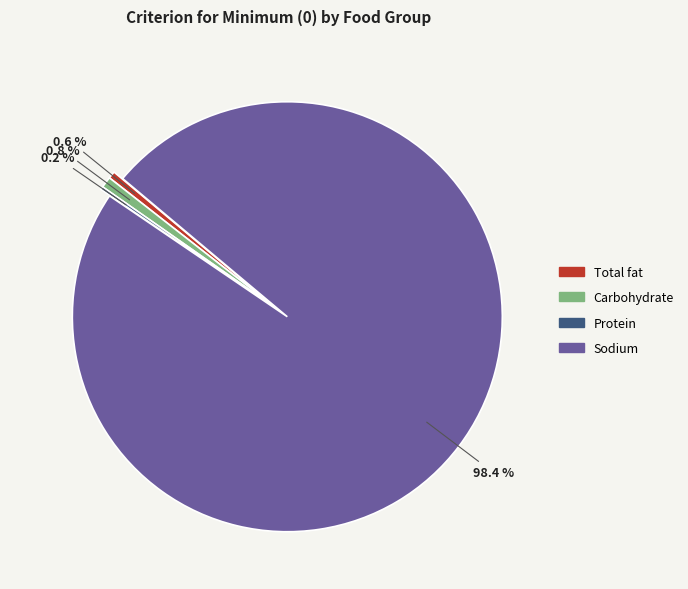

Is there any slice that represents more than half of the pie?

Yes